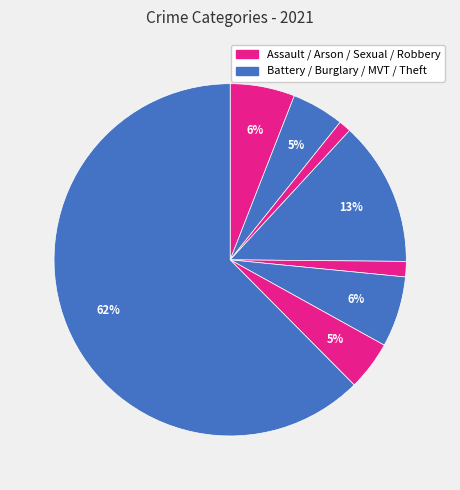

Count the number of slices in the pie.

8